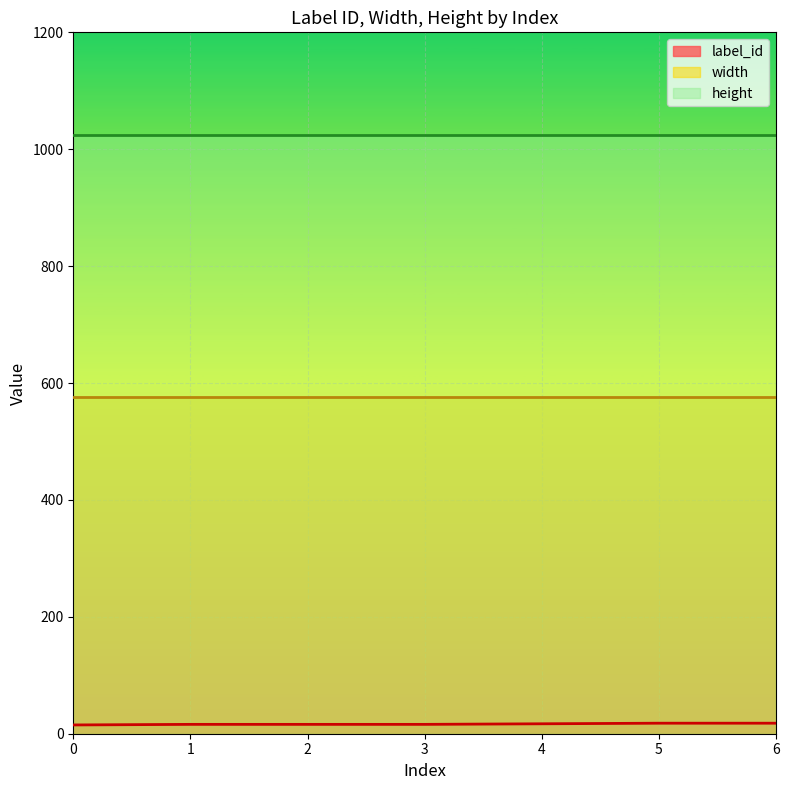

Count the number of categories in the chart.

7